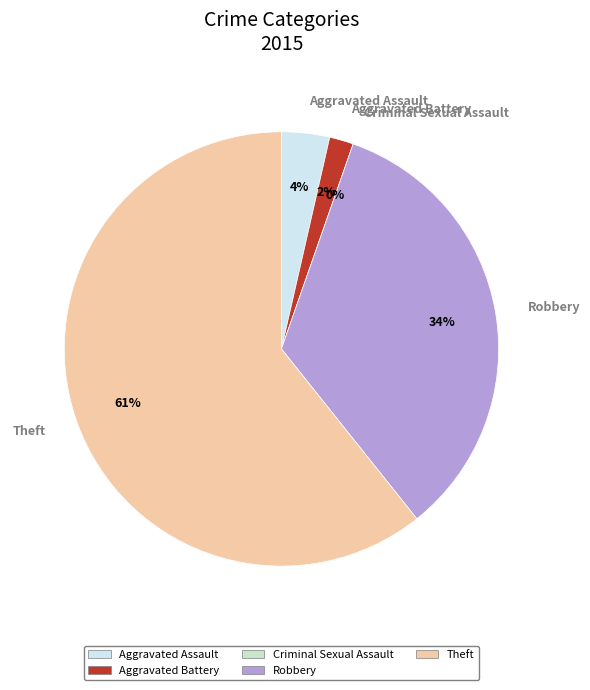

Count the number of slices in the pie.

5